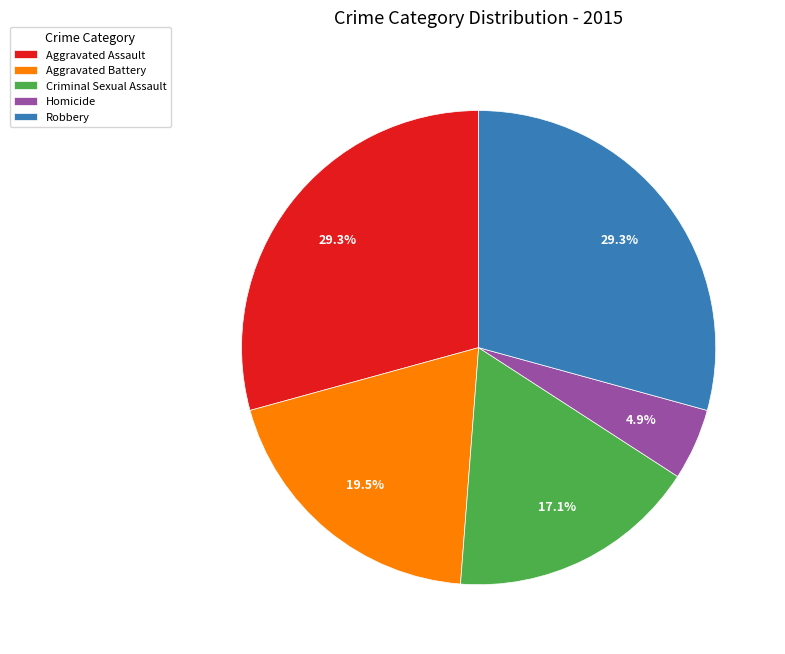

How much of the chart is everything except Criminal Sexual Assault?

82.9%